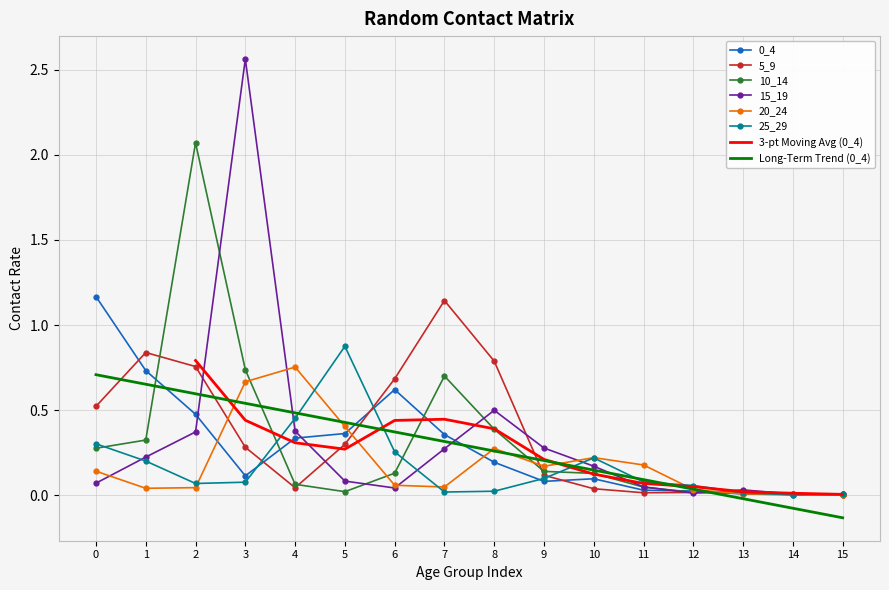

Is this an area chart (filled region under the line)?

No